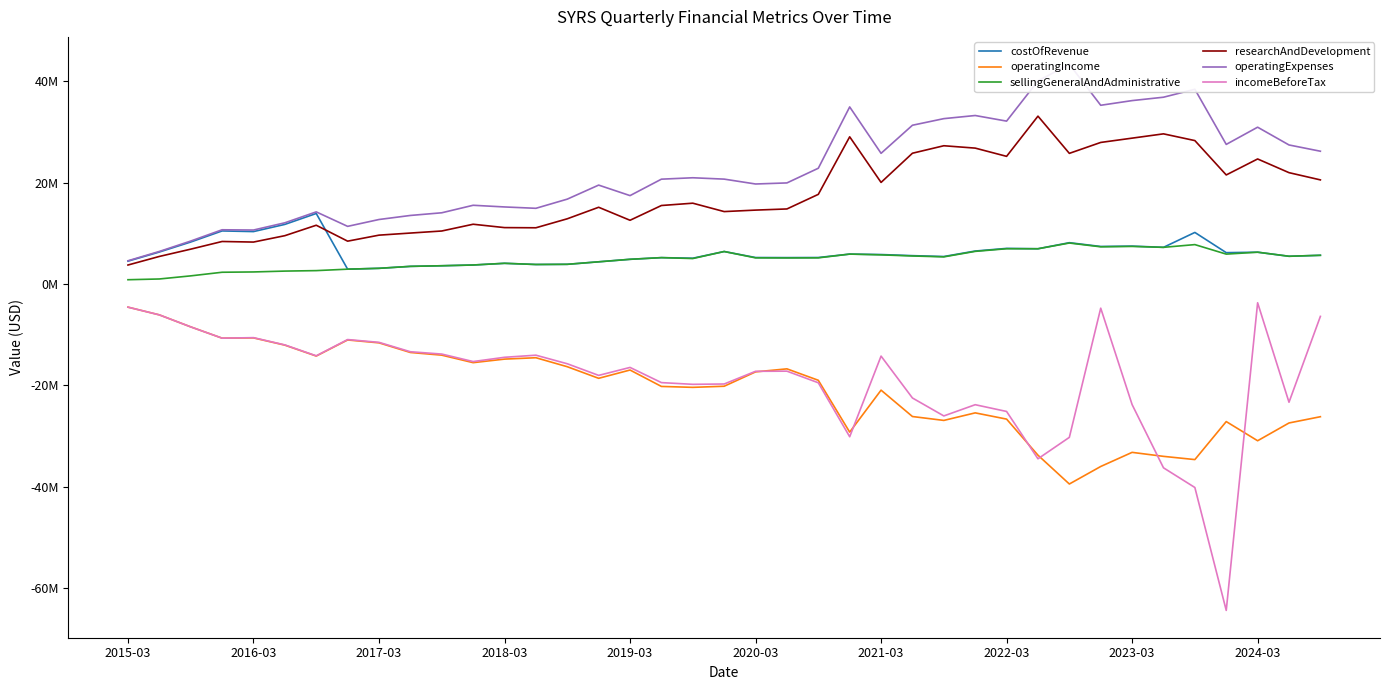

What are all the series names shown in the legend?

costOfRevenue, operatingIncome, sellingGeneralAndAdministrative, researchAndDevelopment, operatingExpenses, incomeBeforeTax